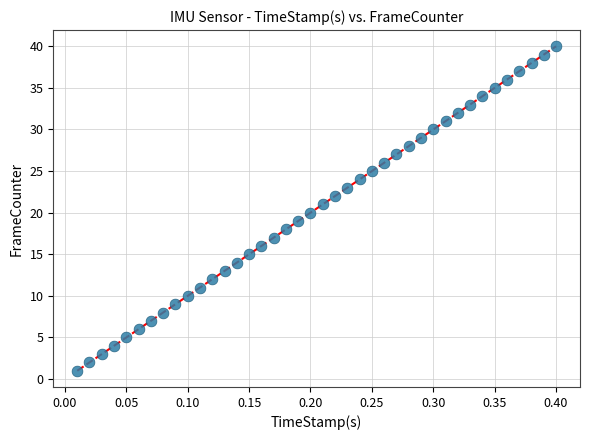

What is the range of Y values (max minus min)?

39